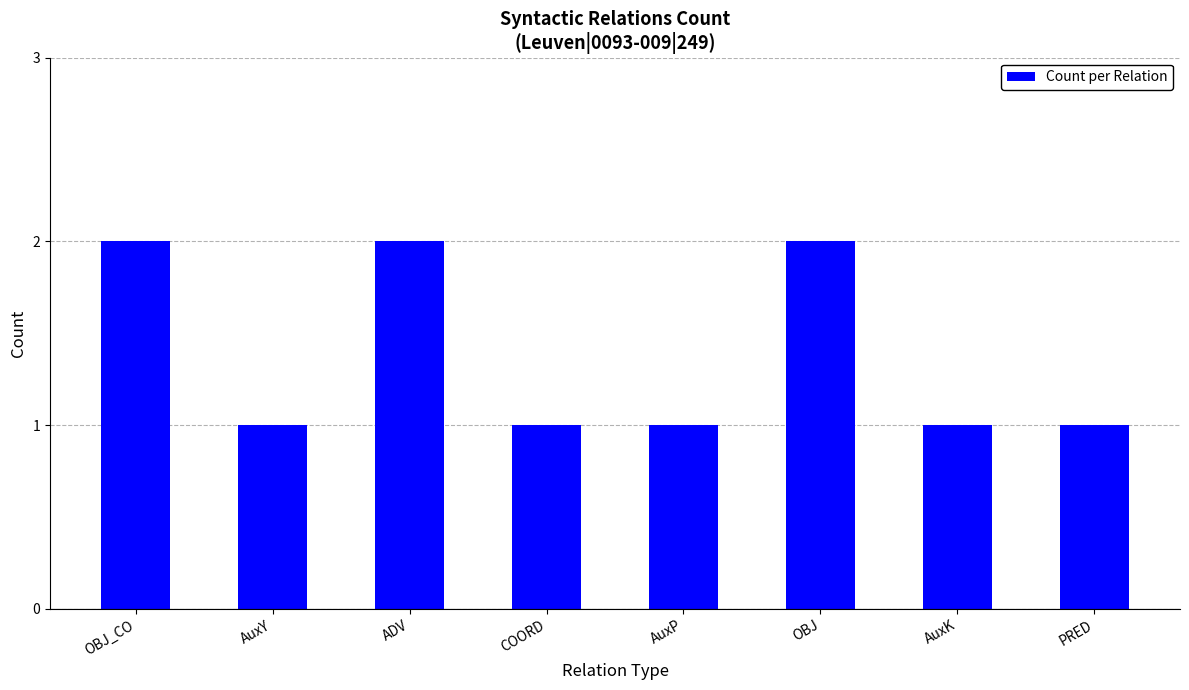

The chart shows a value of 1 at ADV. True or false?

False